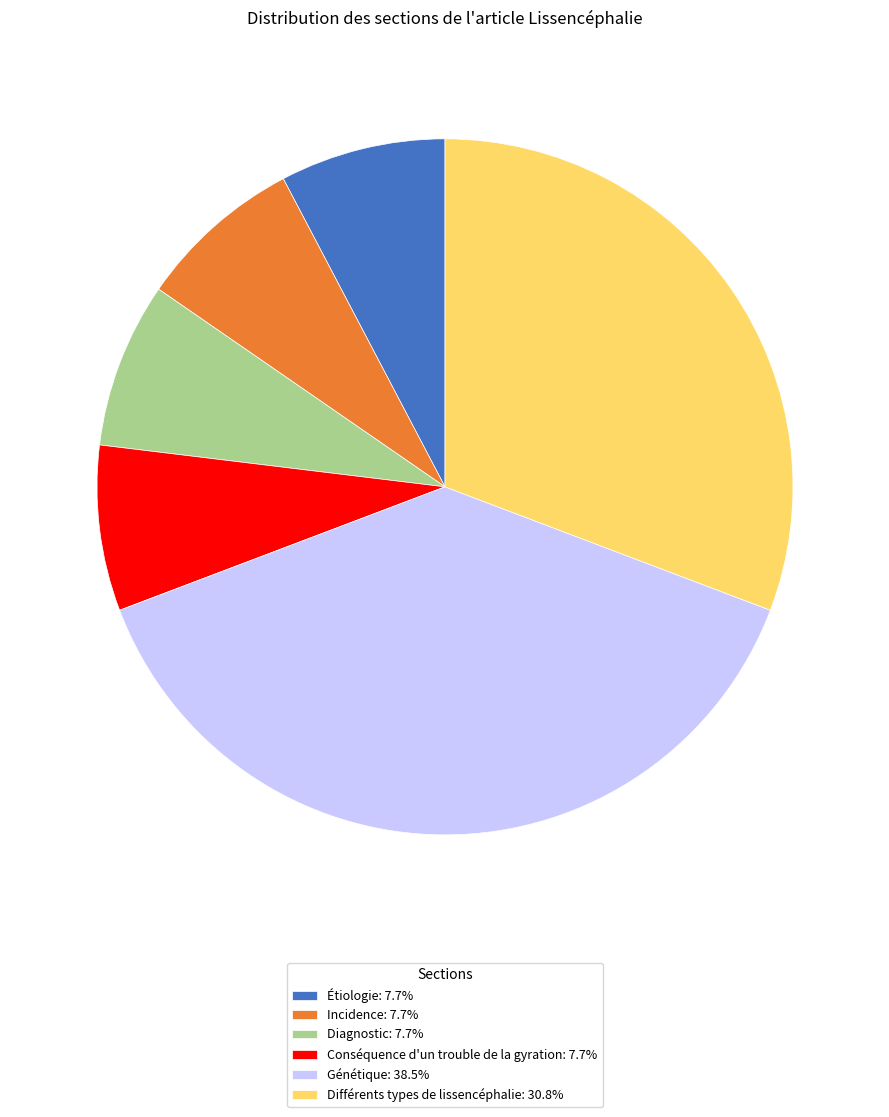

How many slices are in this pie chart?

6